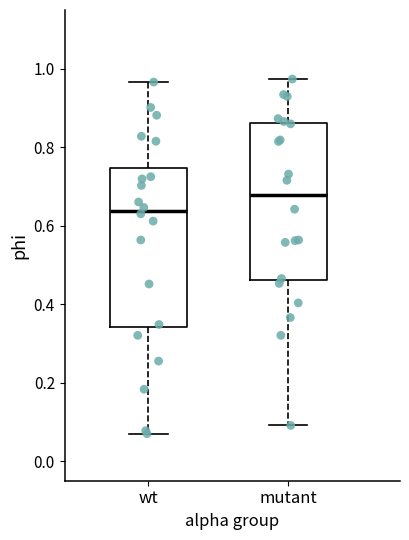

Where does the lower whisker of the box for mutant end on the y-axis? The values are not printed on the chart, so give them approximately, as read against the axis.

0.10